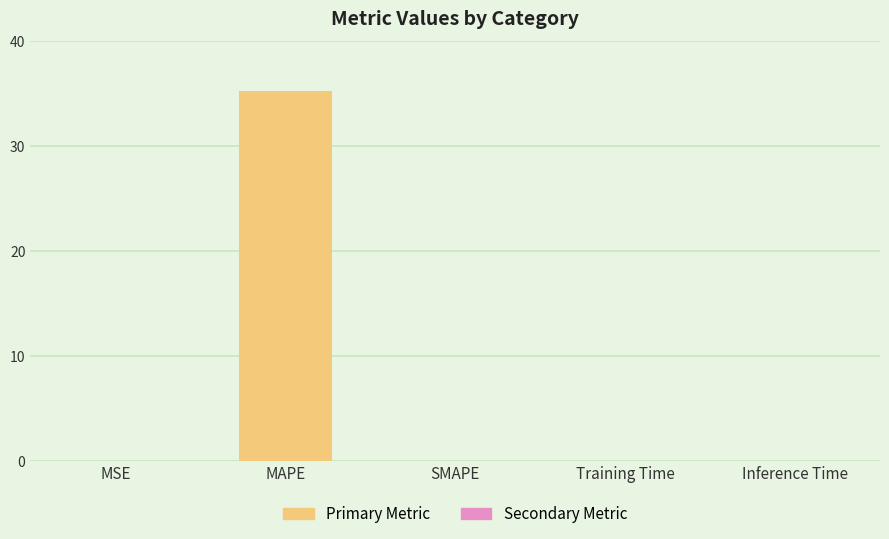

The chart shows a value of 0.0 at MSE. True or false?

True